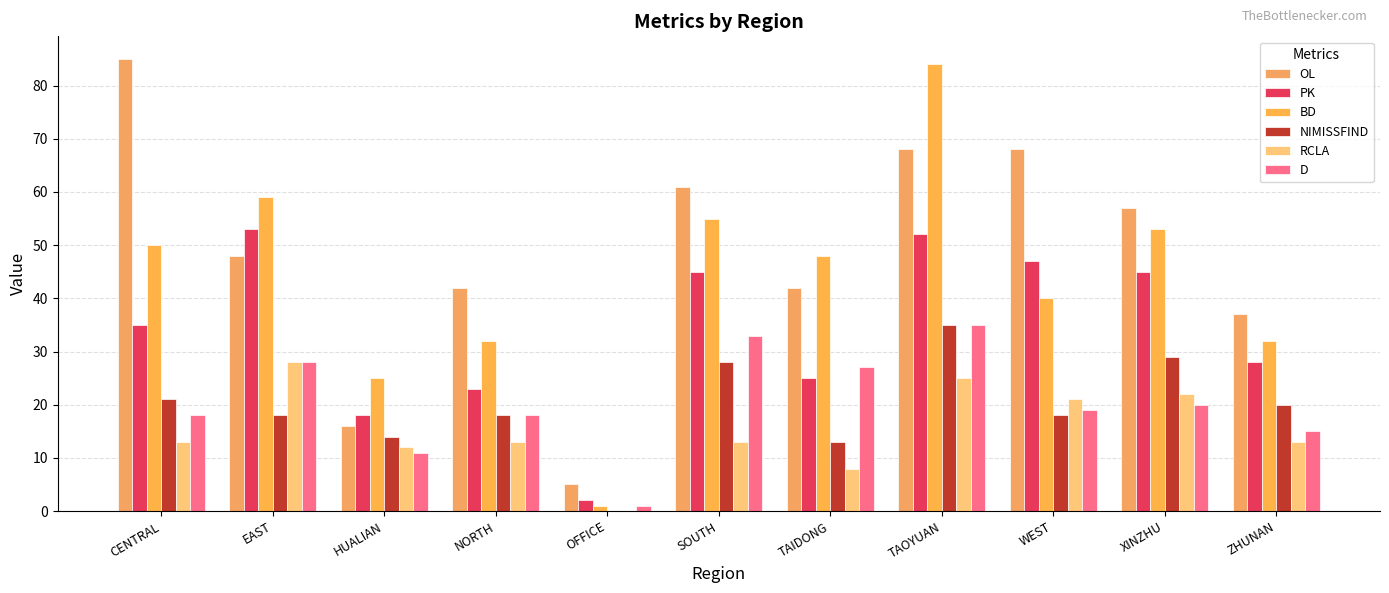

Are the bars horizontal?

No